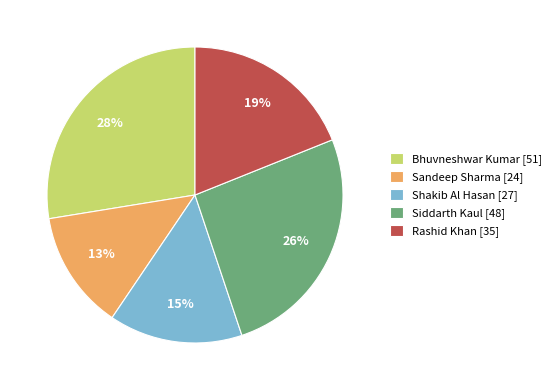

What is the ratio of the value at Sandeep Sharma [24] to the value at Shakib Al Hasan [27]?

0.9